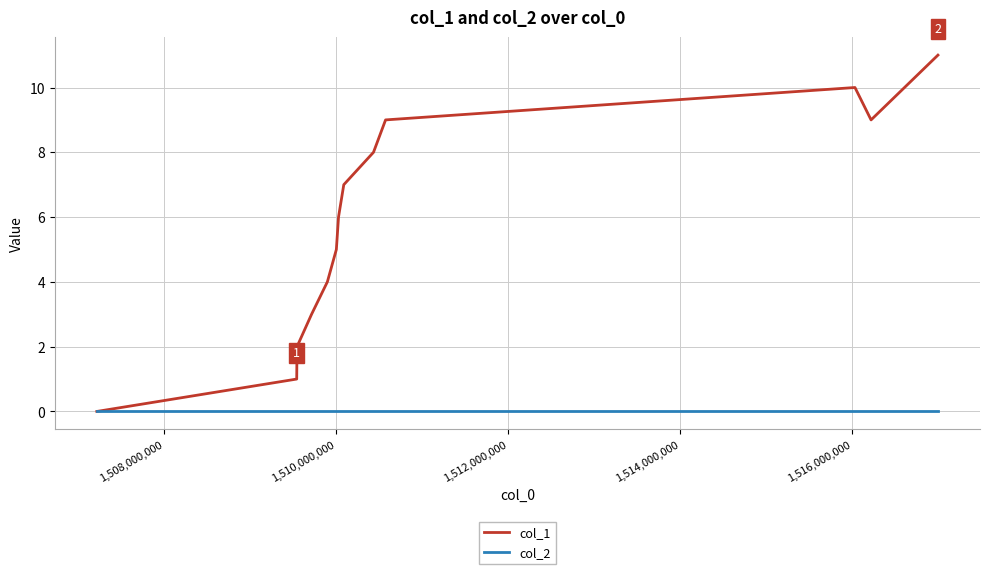

Does the chart have visible grid lines?

Yes